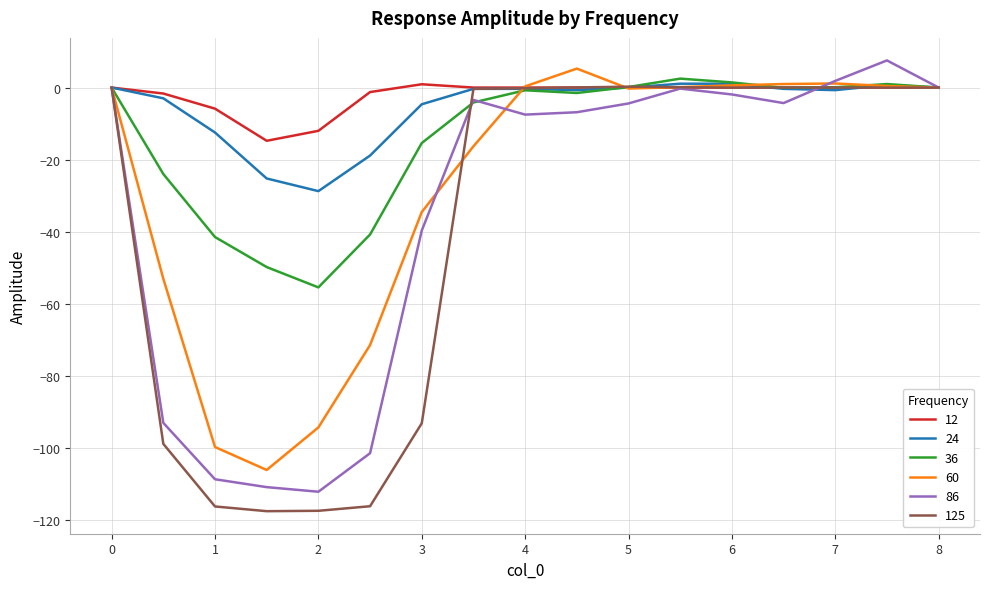

What is the greatest value displayed?

7.5